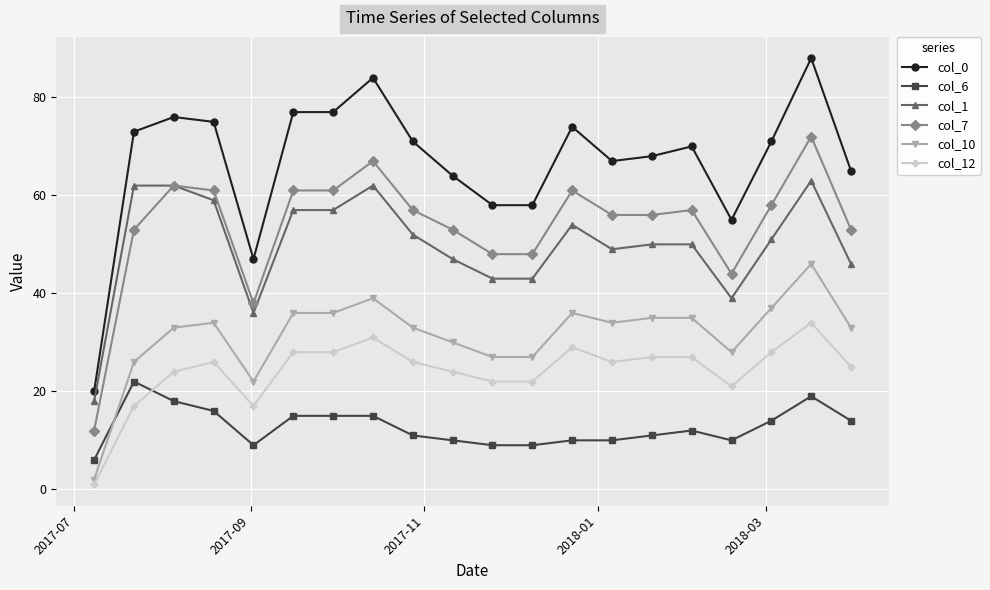

True or false: col_7 has more than 0 points higher than both neighbors.

True